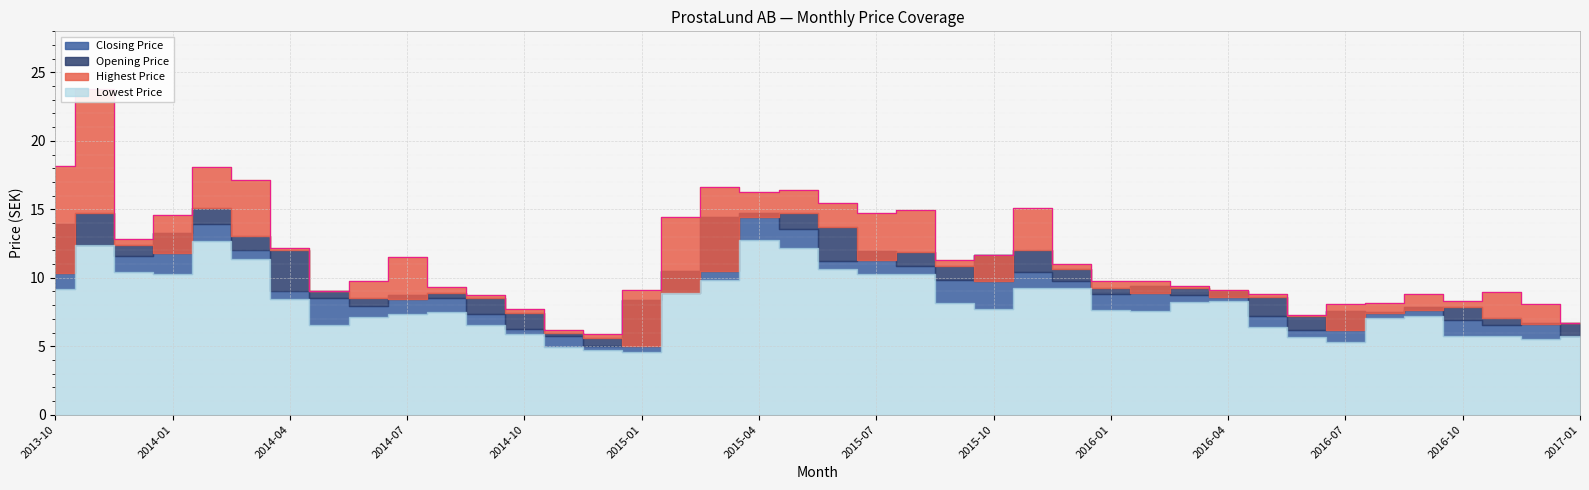

What is the total value across all series at 2016-12?

26.9